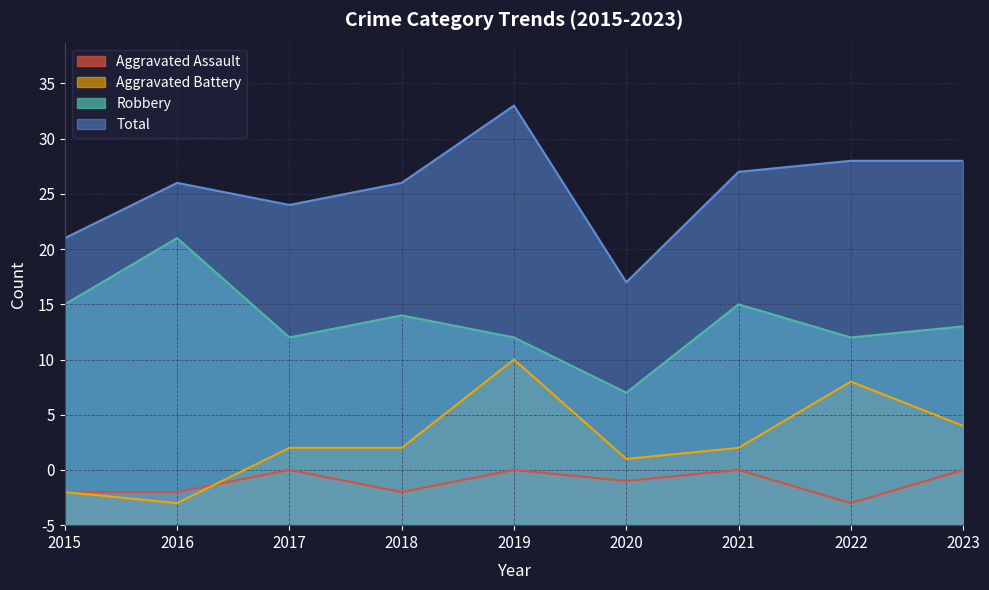

True or false: Total and Aggravated Assault intersect in this chart.

False